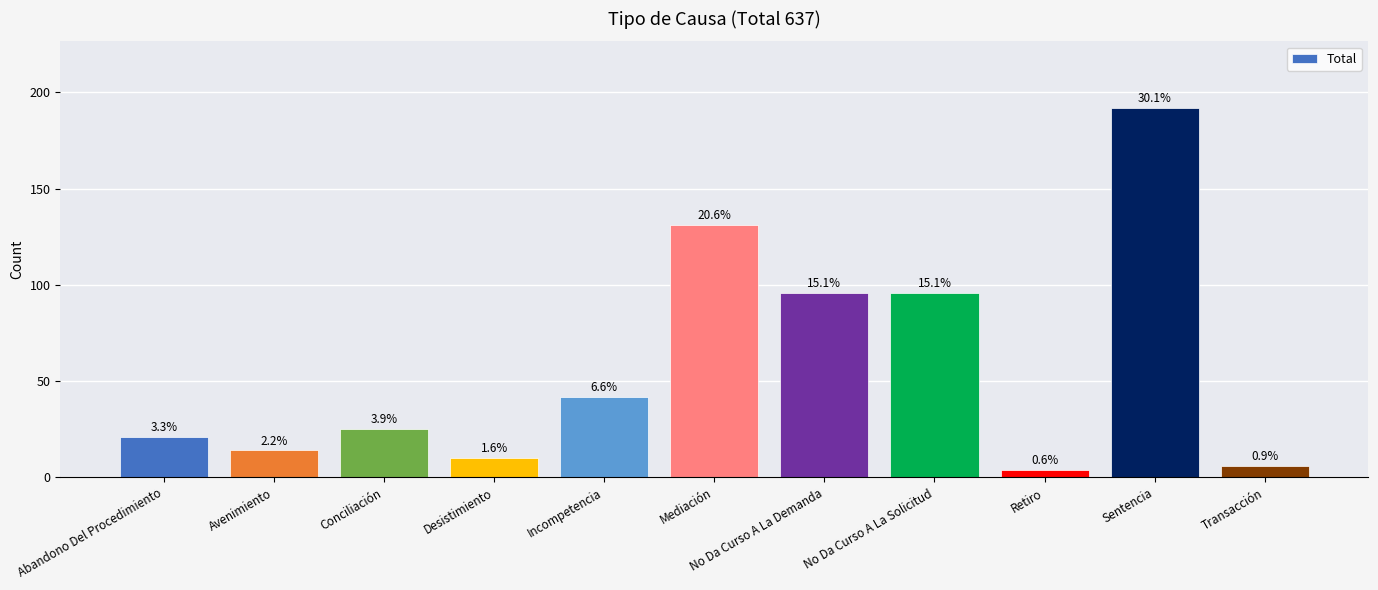

How many bars are there in total?

11